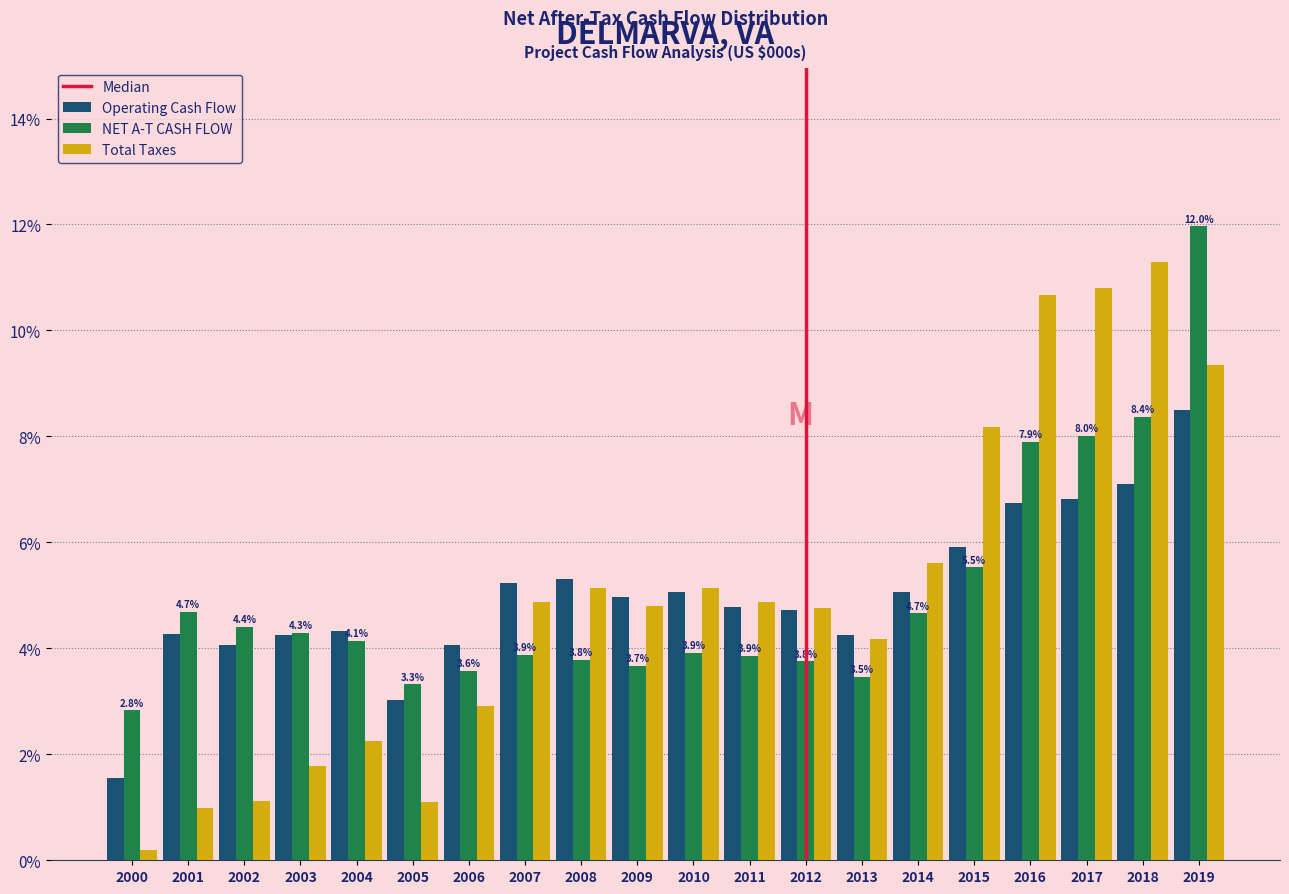

What is the total value across all series at 2005?

7.4